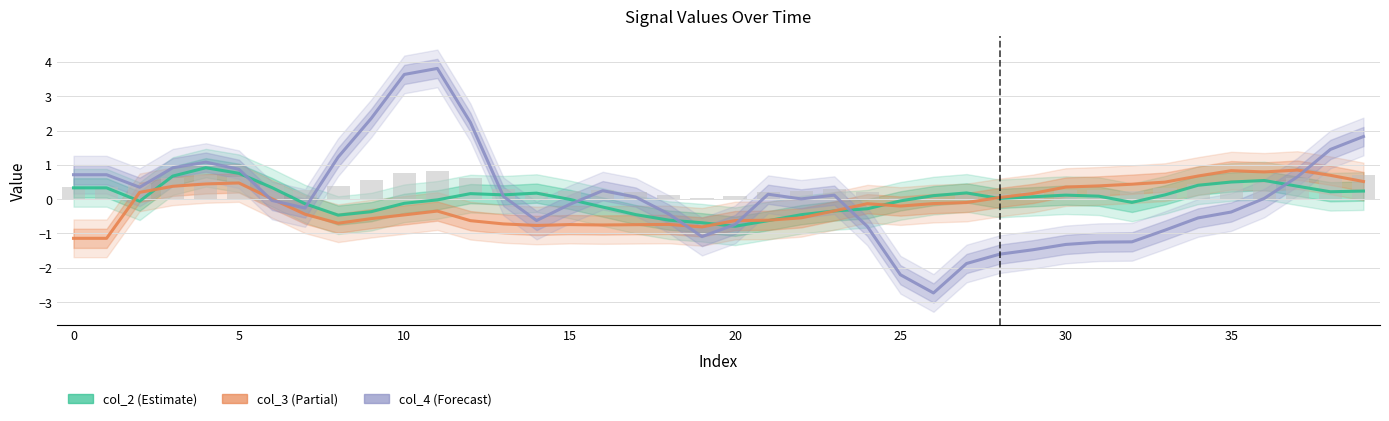

How many series are shown in this chart?

3